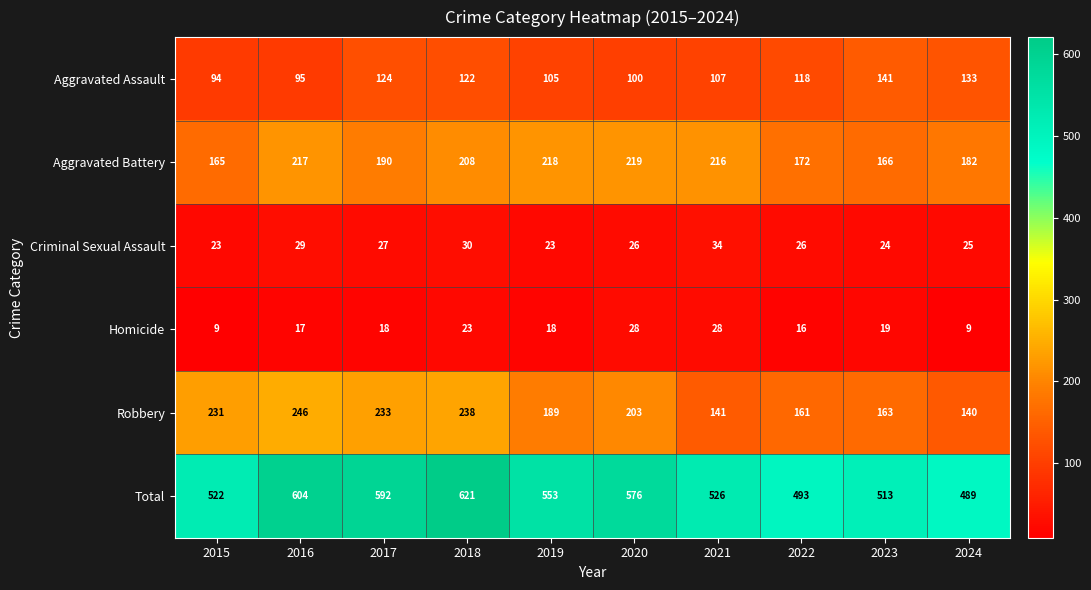

What is the total value across all series at 2023?

1026